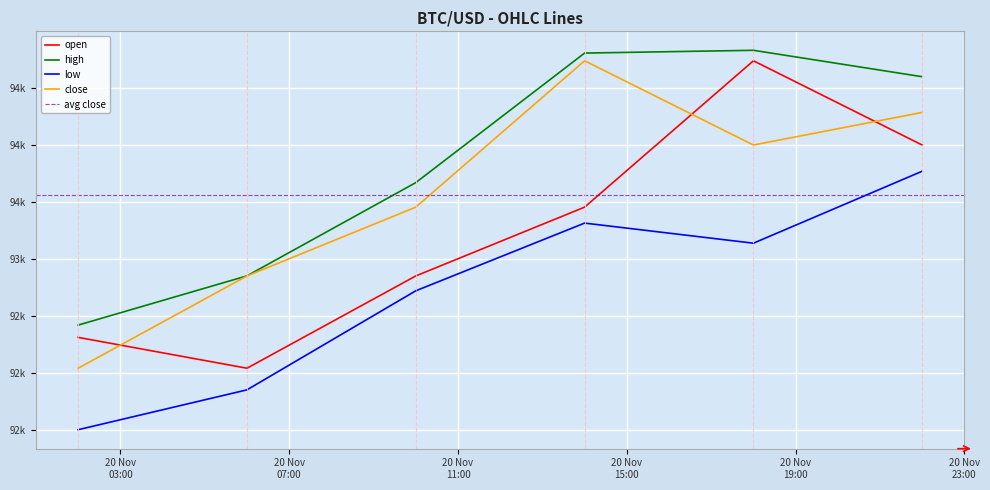

Where does the low series first go above 93138?

2024-11-20 14:00:00